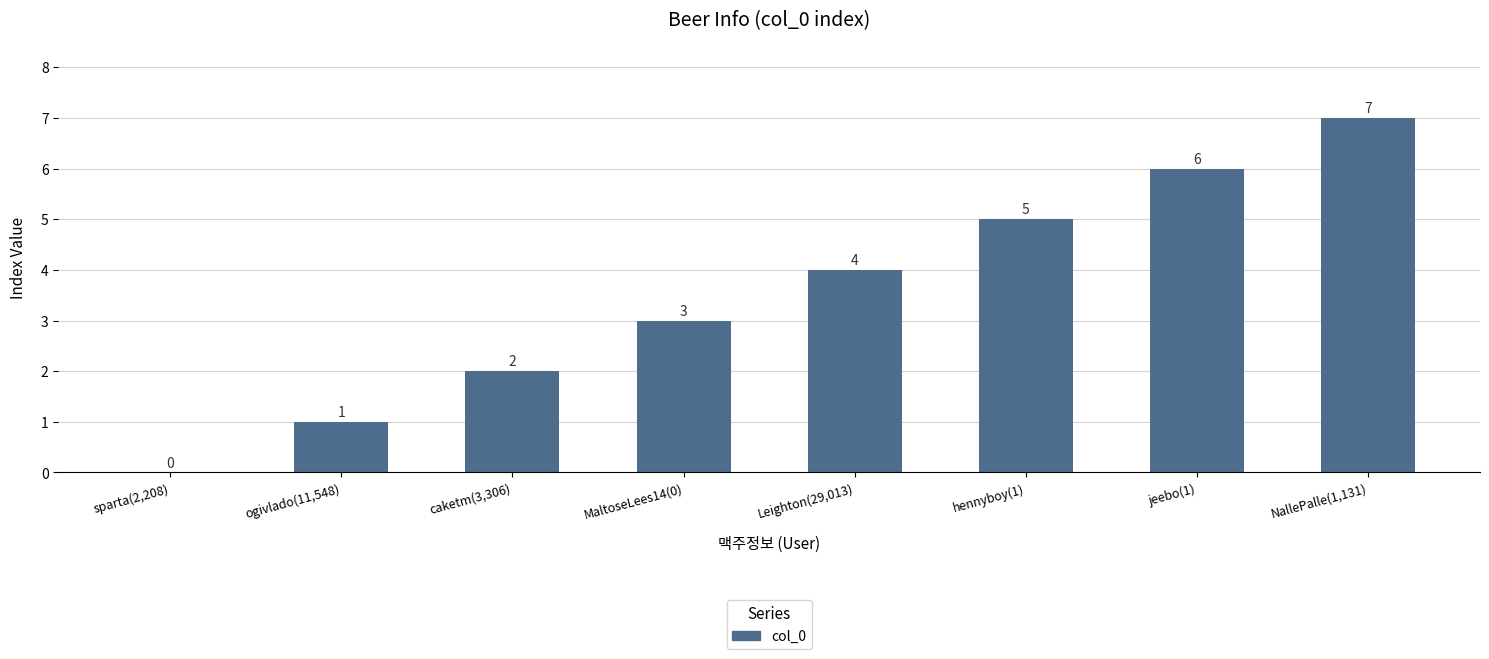

What is the sum of all values?

28